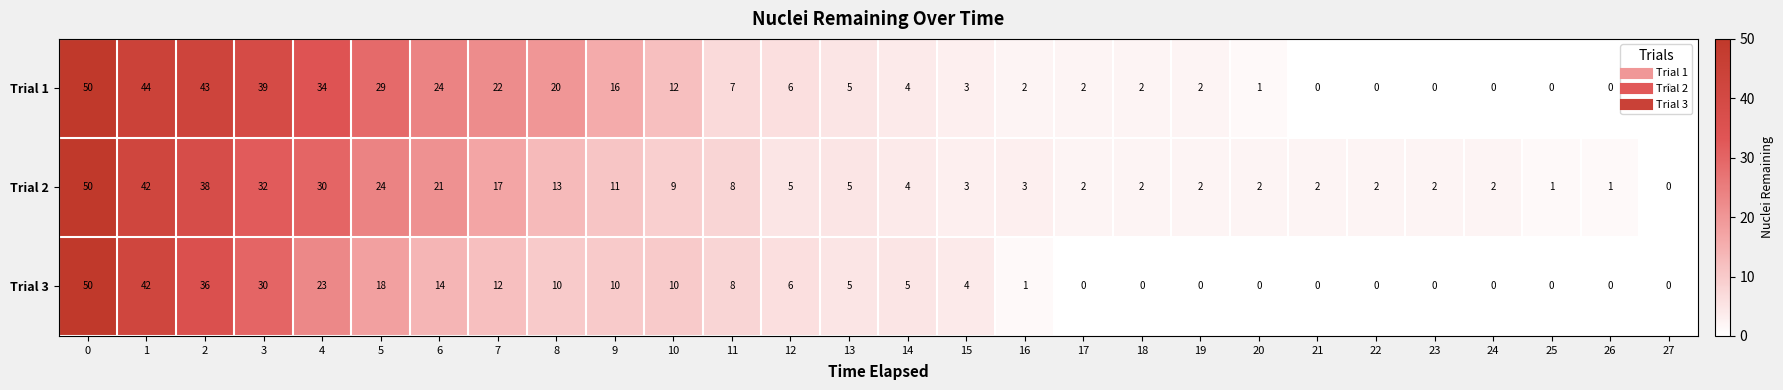

Between 1 and 26, which series saw the biggest shift?

Trial 1